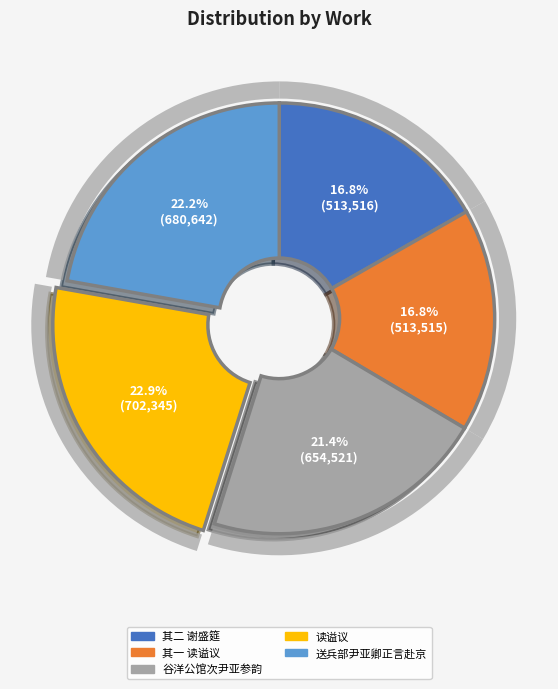

What percentage is the 送兵部尹亚卿正言赴京 slice, to the nearest percent?

22%